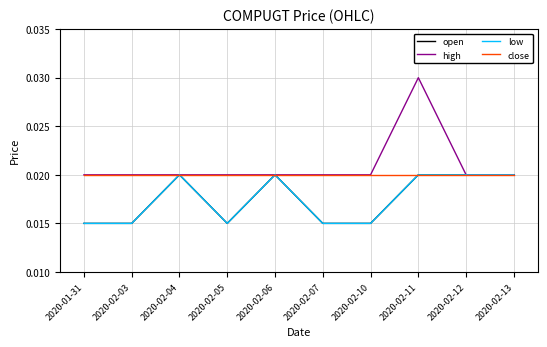

What is the sum of all close values?

0.2